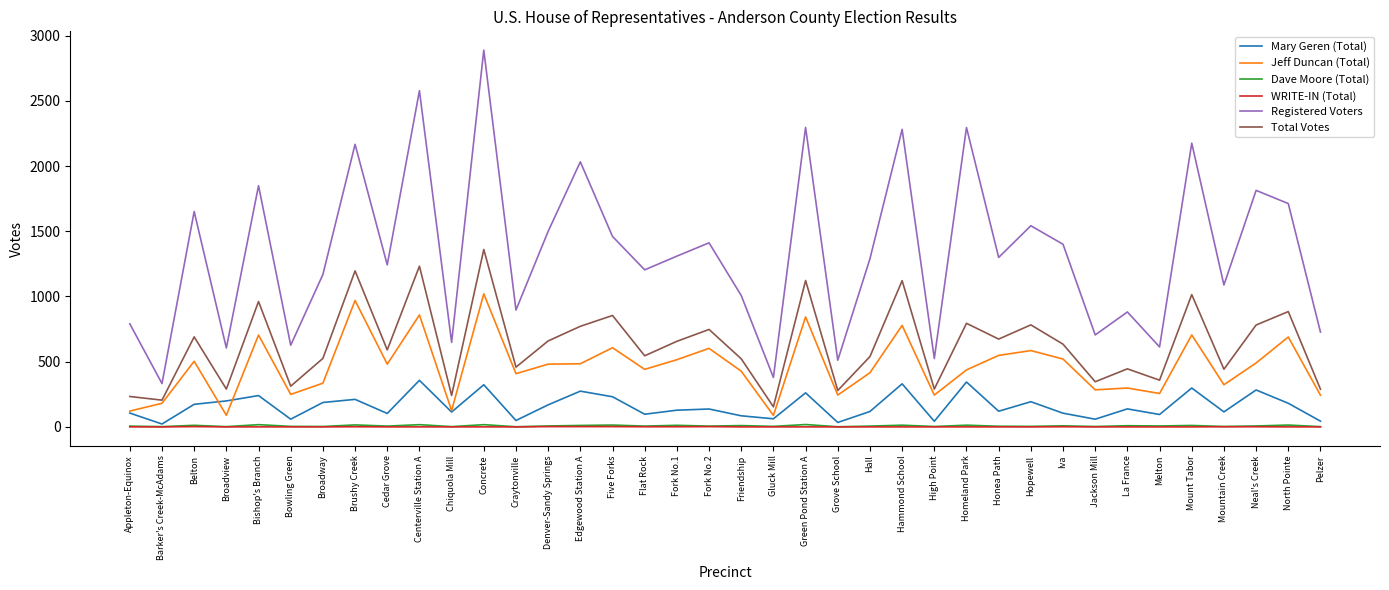

Is the value of Dave Moore (Total) at Mountain Creek greater than the value of Jeff Duncan (Total) at Homeland Park?

No